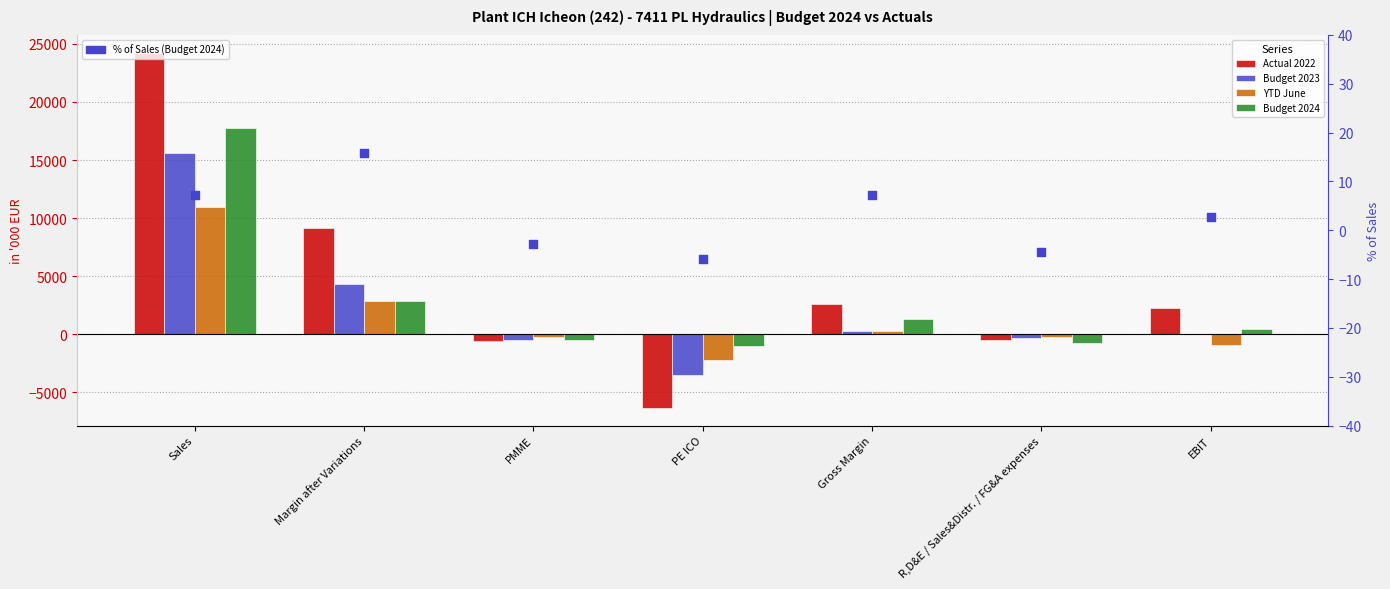

What are all the series names shown in the legend?

Actual 2022, Budget 2023, YTD June, Budget 2024, % of Sales (Budget 2024)